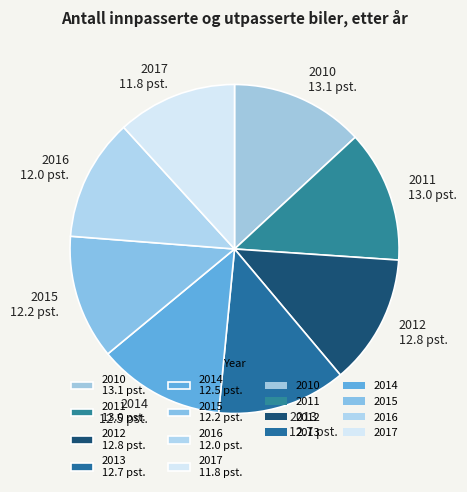

Is the sum of 2011 and 2010 greater than half?

No